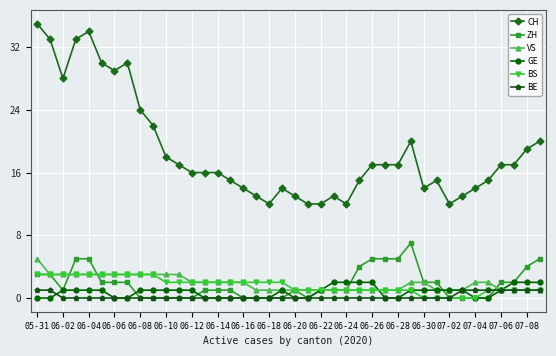

True or false: CH and BS intersect in this chart.

False